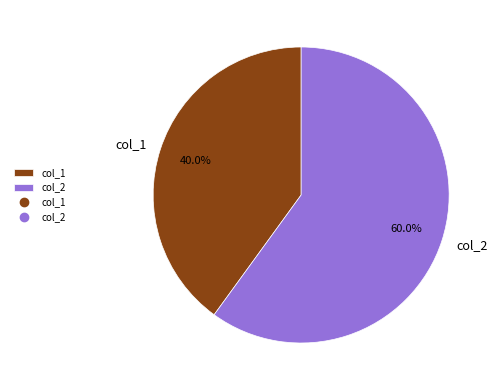

To the nearest percent, what is the difference between the largest and smallest slice percentages?

20%